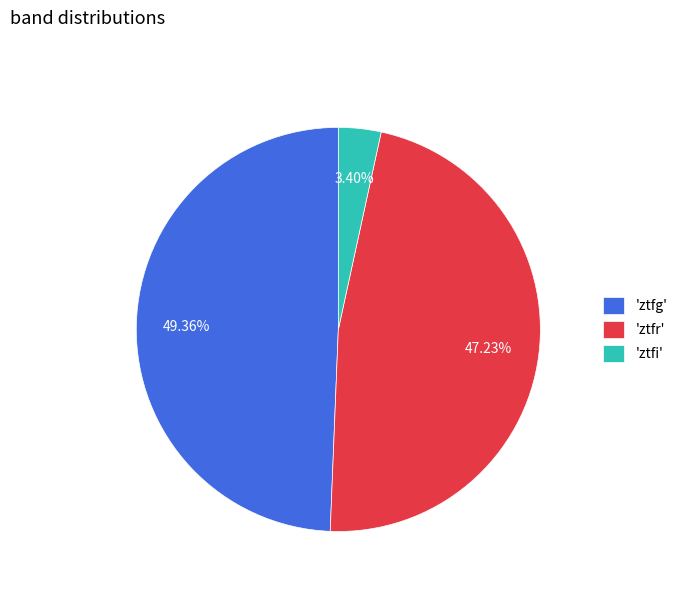

Is there any slice that represents more than half of the pie?

No